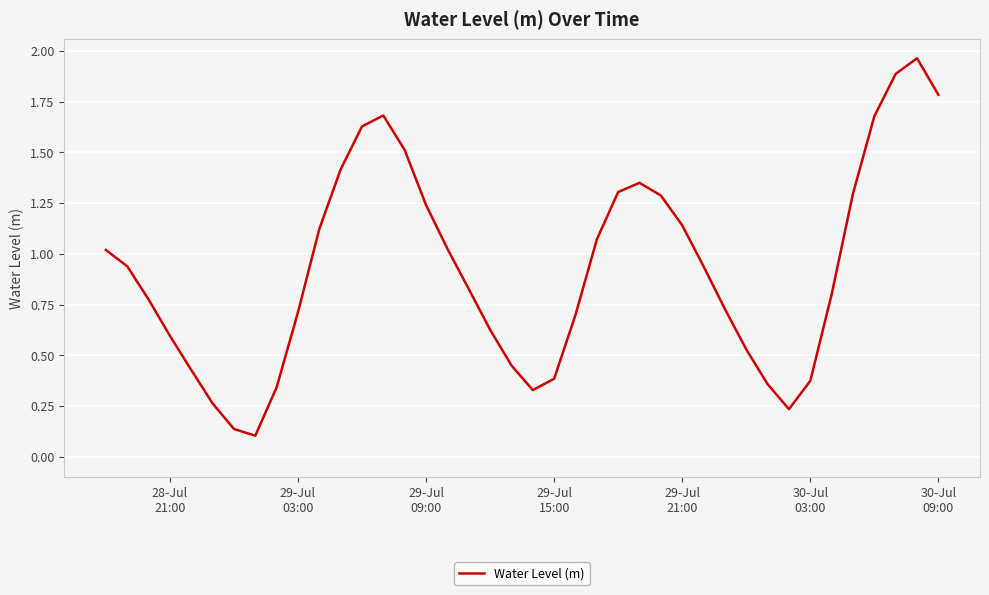

What is the difference between the maximum and minimum values?

1.9